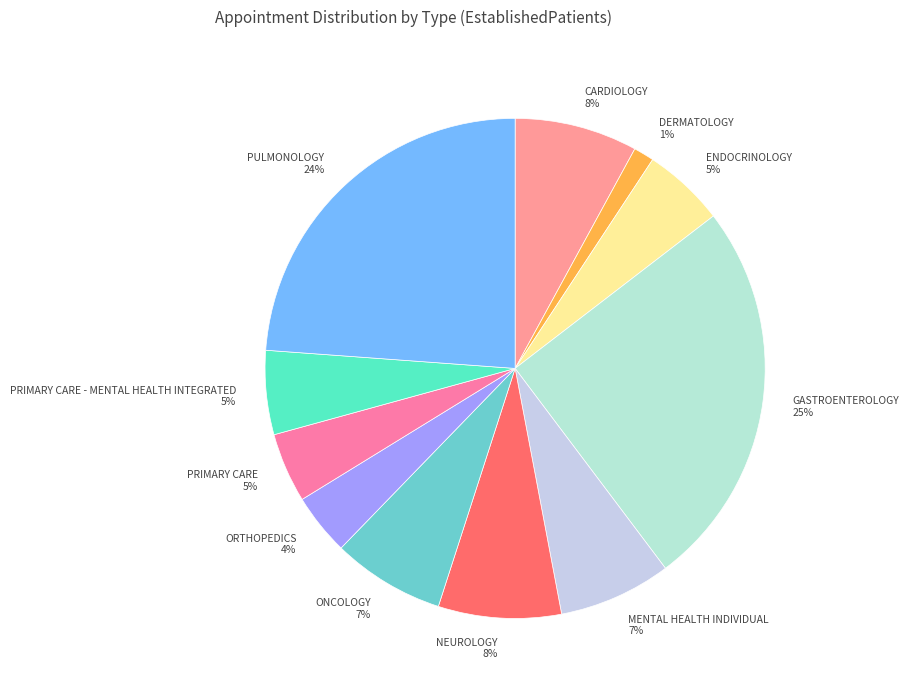

Which category has the smallest portion of the pie?

DERMATOLOGY 1%